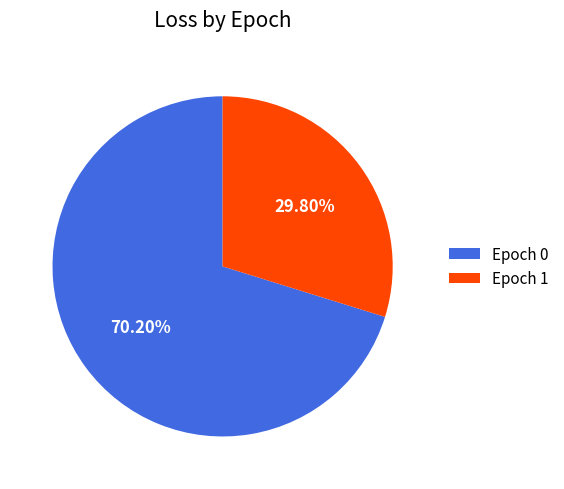

Is there any slice that represents more than half of the pie?

Yes